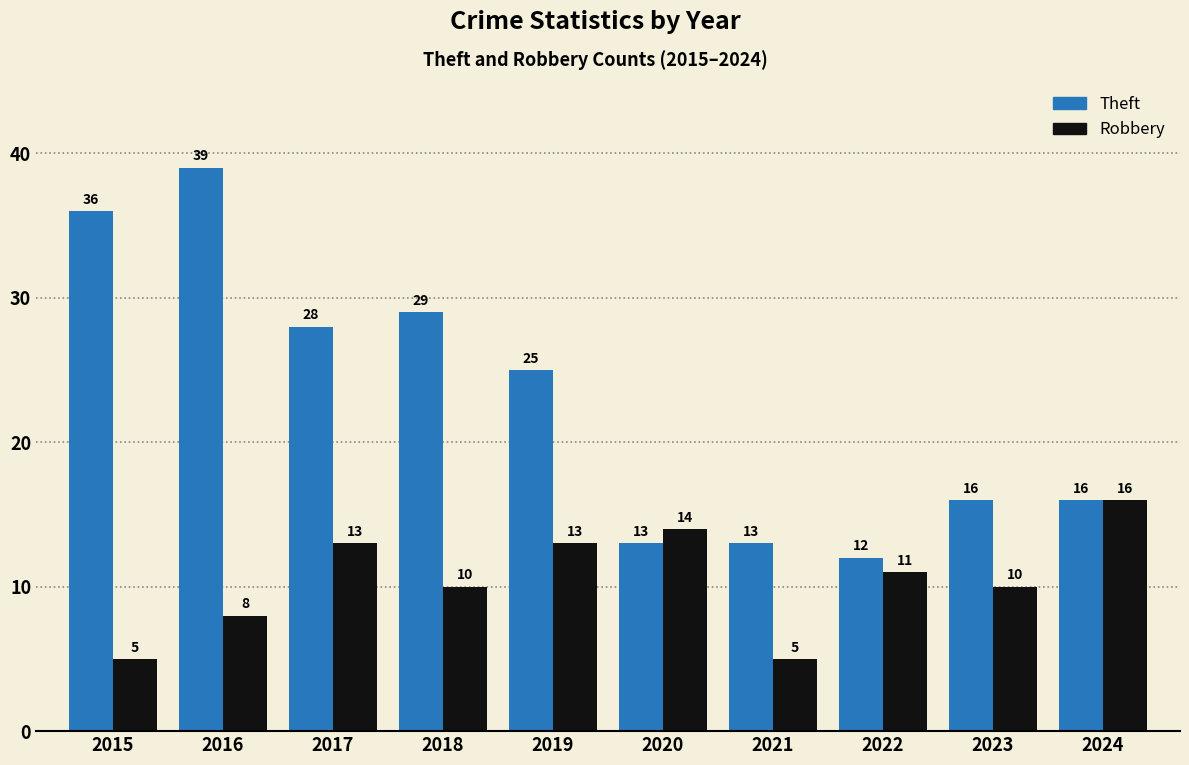

What is the highest value of the Robbery series?

16